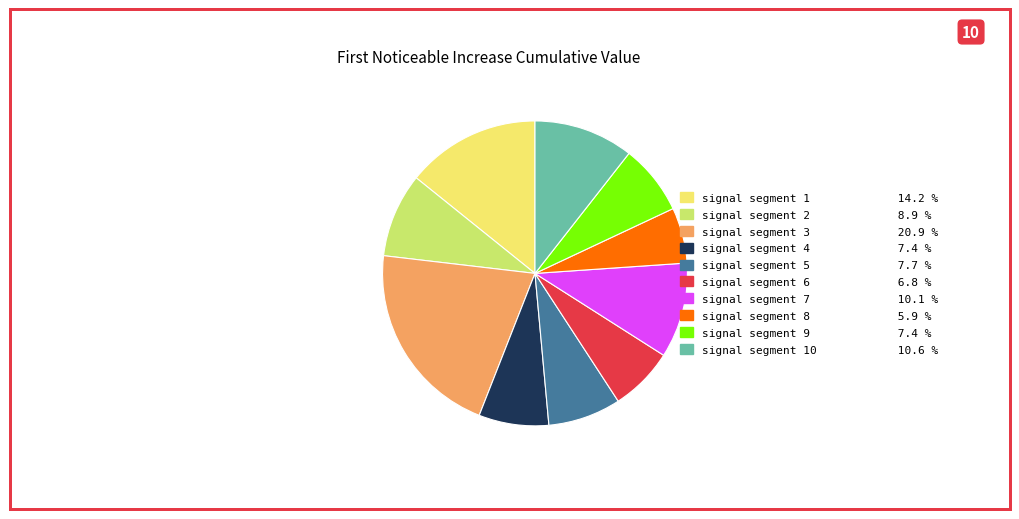

Does any single category account for the majority?

No